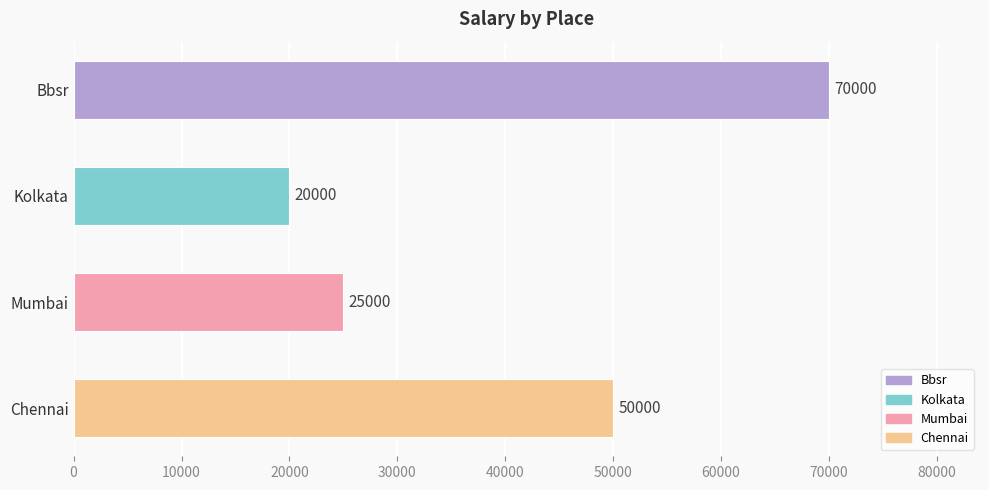

Rank the categories by value from lowest to highest.

Kolkata, Mumbai, Chennai, Bbsr